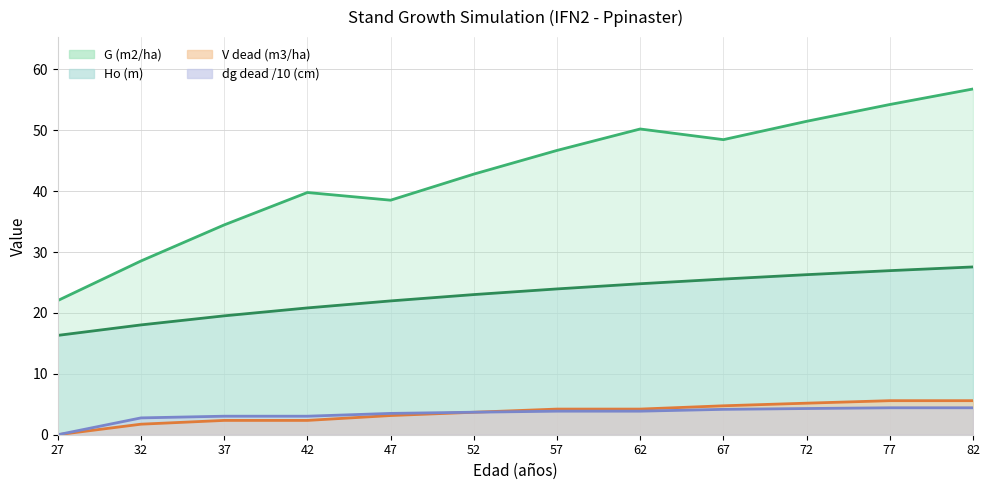

True or false: G (m2/ha) and Ho (m) intersect in this chart.

False